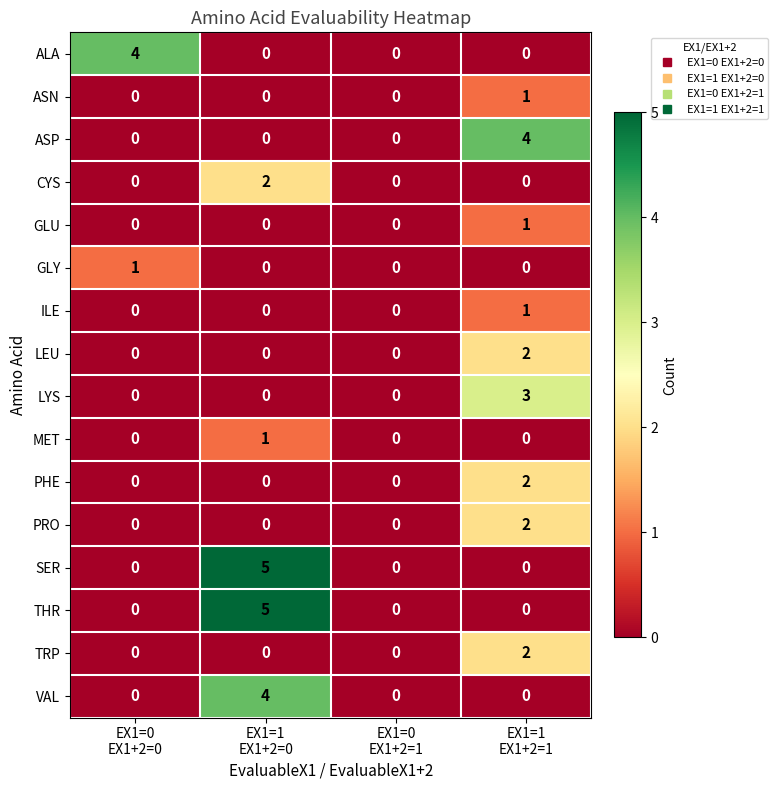

What is the difference between the maximum and minimum values in the LYS series?

3